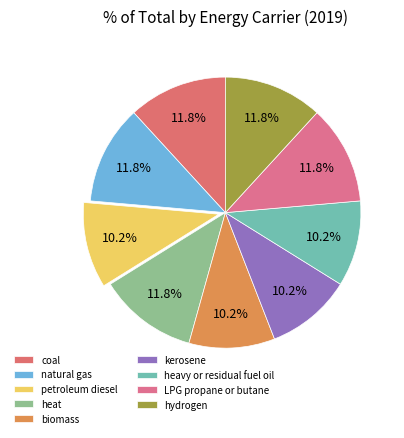

The coal slice represents 12% of the pie. True or false?

True